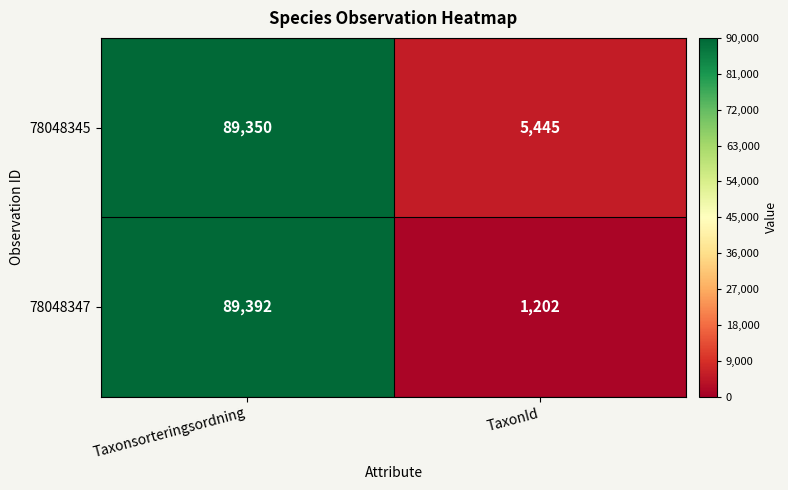

What is the smallest value displayed?

1202